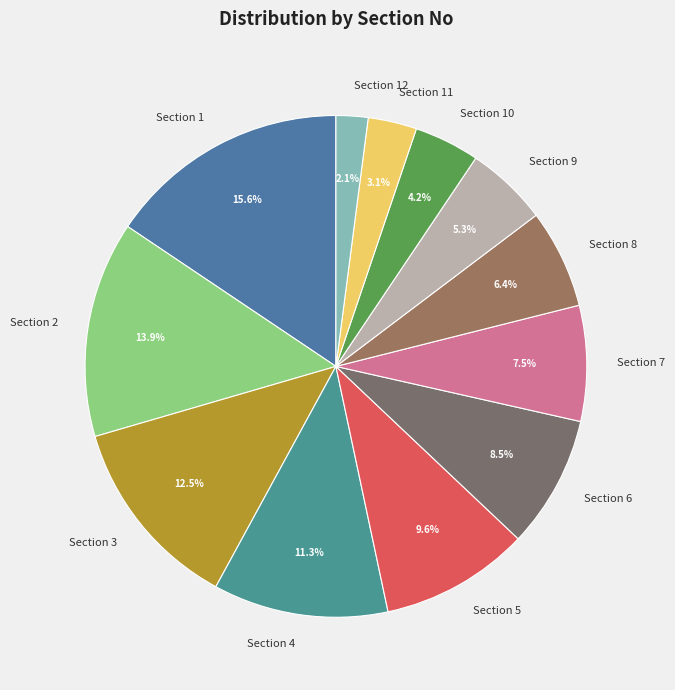

Do Section 1 and Section 12 together represent more than half of the pie?

No